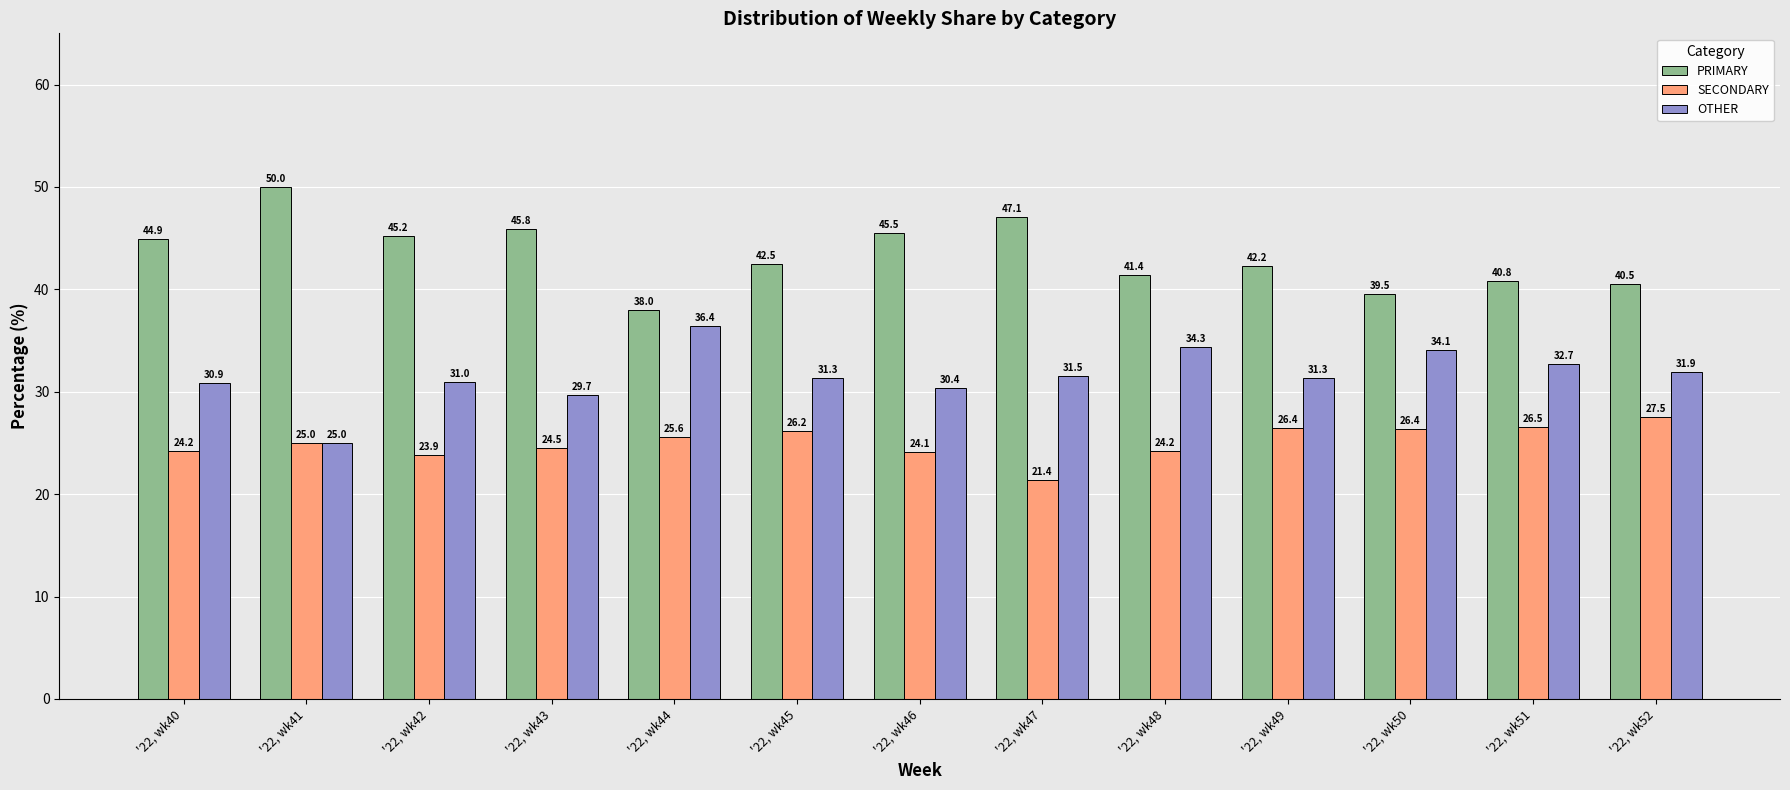

Reading left to right, extract all data points from this chart.

PRIMARY: 44.9	50.0	45.2	45.8	38.0	42.5	45.5	47.1	41.4	42.2	39.5	40.8	40.5
SECONDARY: 24.2	25.0	23.9	24.5	25.6	26.2	24.1	21.4	24.2	26.4	26.4	26.5	27.5
OTHER: 30.9	25.0	31.0	29.7	36.4	31.3	30.4	31.5	34.3	31.3	34.1	32.7	31.9